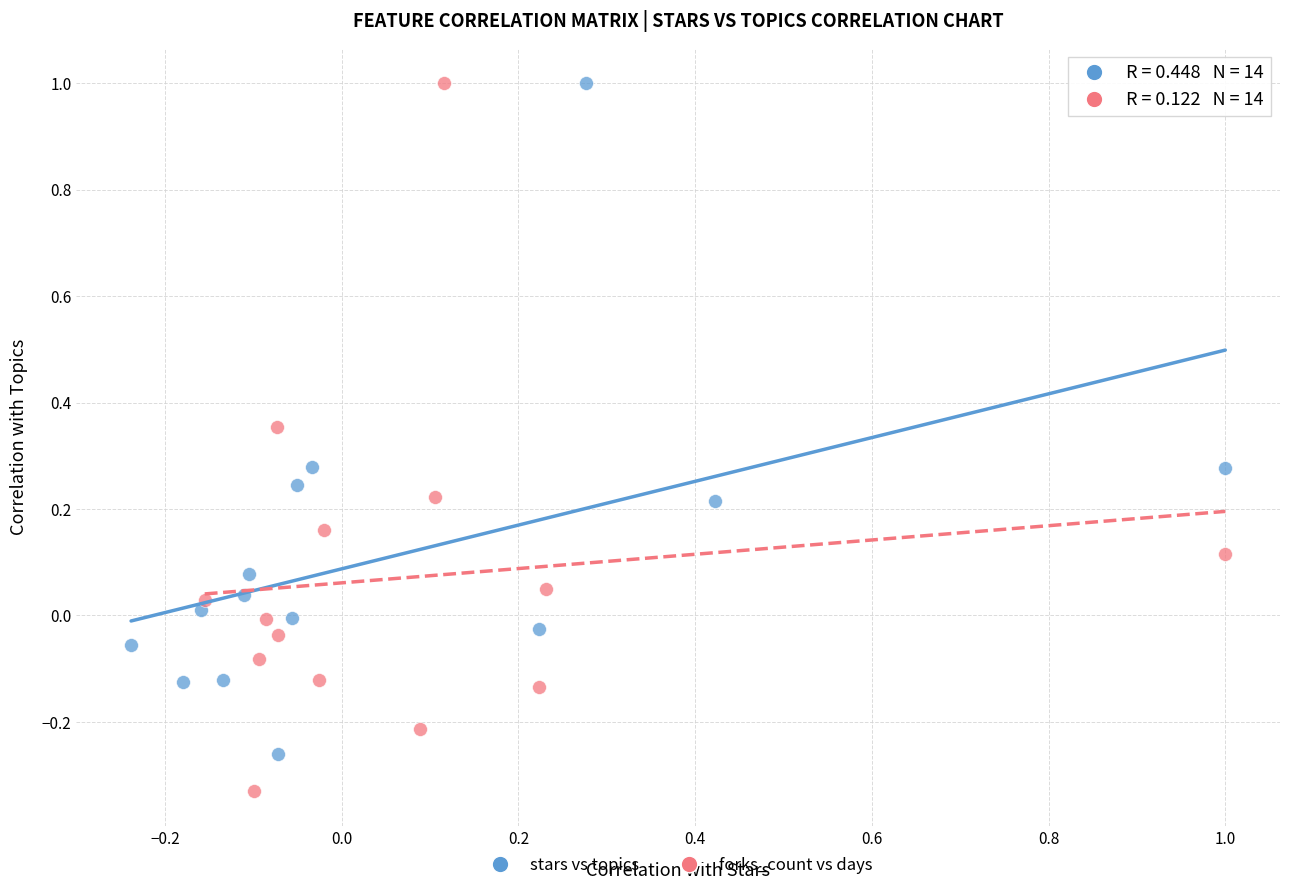

What are all the series names shown in the legend?

stars vs topics, forks_count vs days